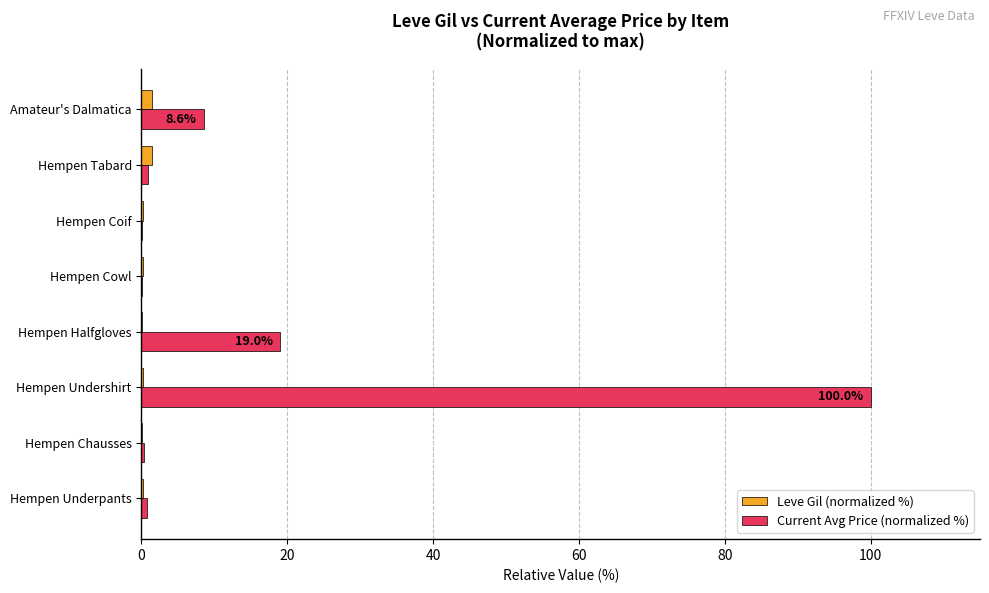

At which category is the sum across all series the highest?

Hempen Undershirt